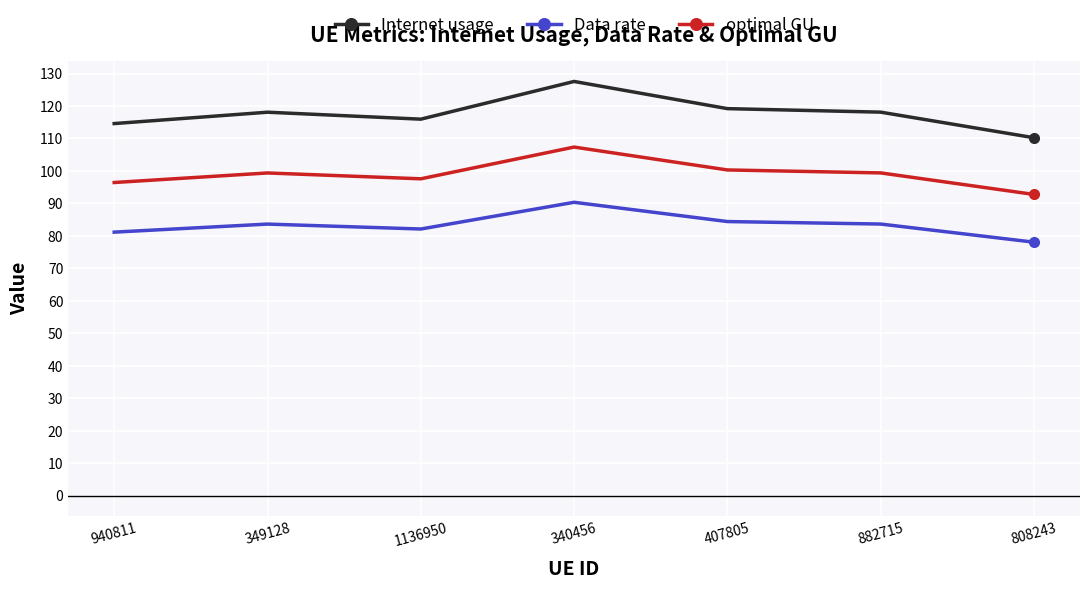

Where does the Internet usage series first go above 118?

349128